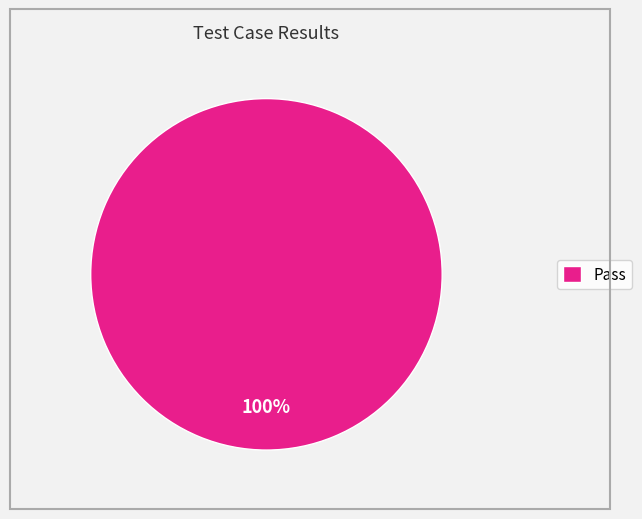

What is the majority slice?

Pass